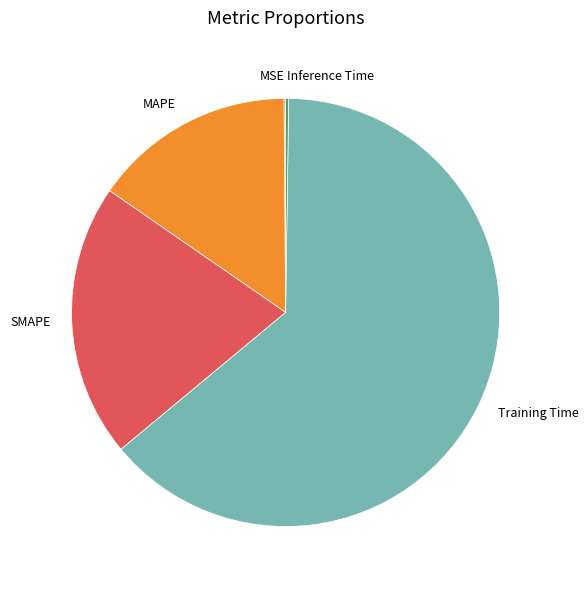

True or false: Training Time accounts for 77% of the total.

False